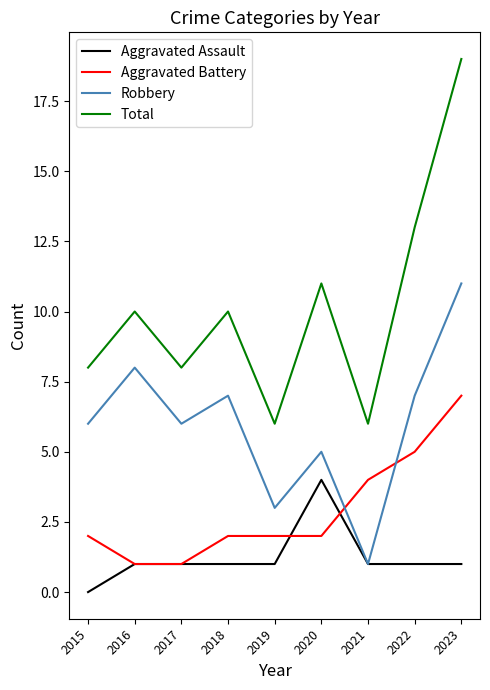

Is the value of Aggravated Assault at 2016 greater than the value of Aggravated Battery at 2023?

No